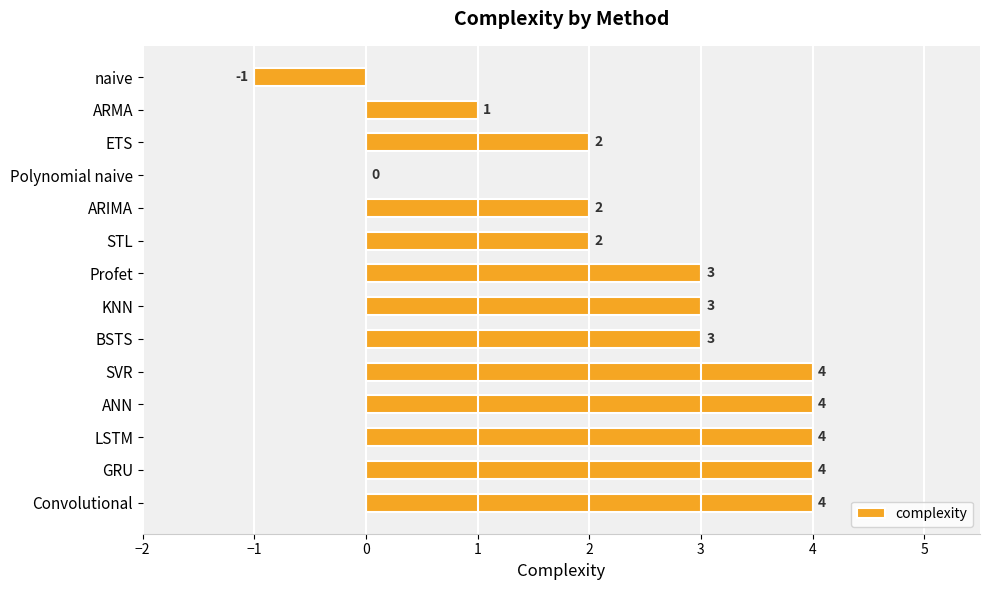

What is the sum of all values?

35